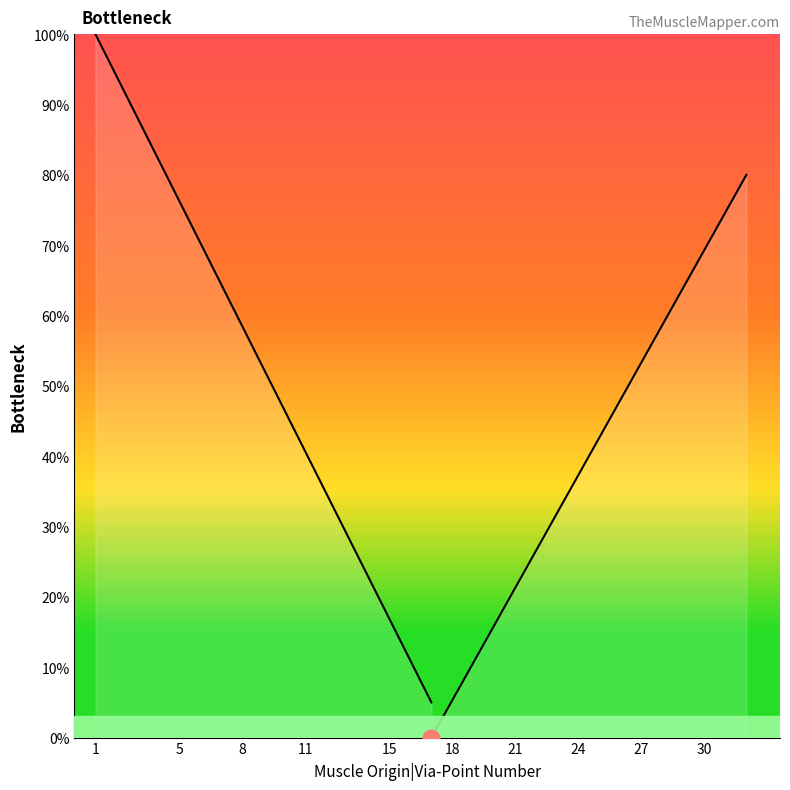

What is the average value?

53.1